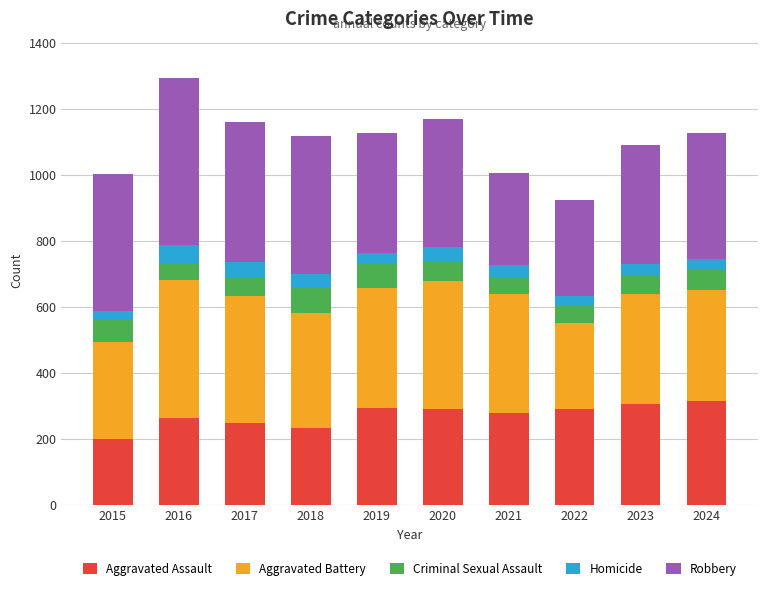

Count the number of data series in this chart.

5